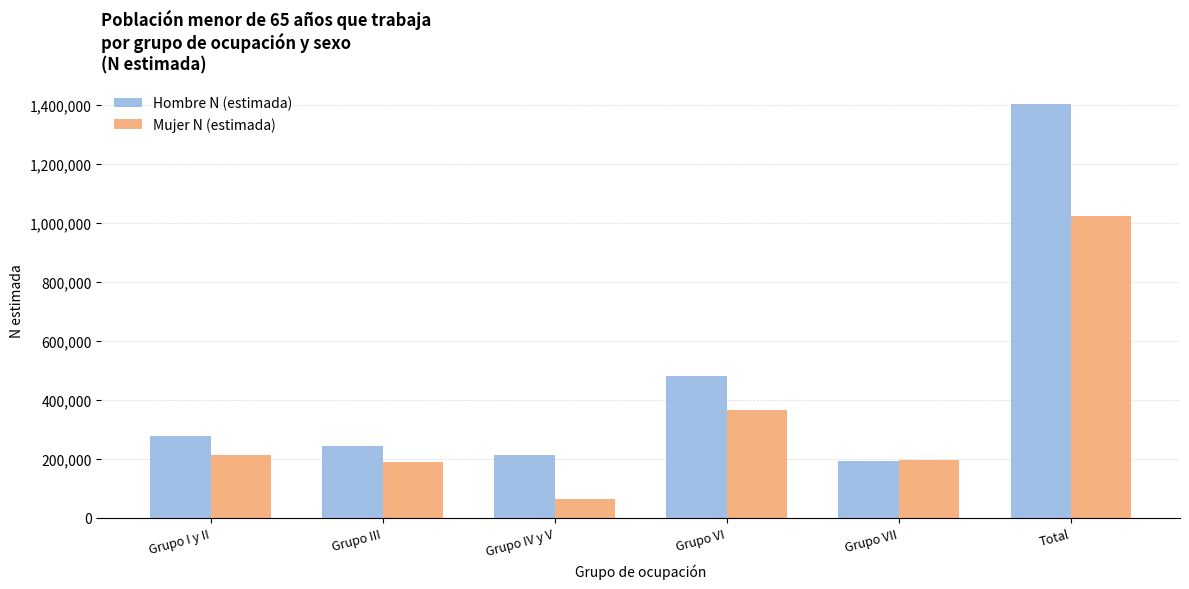

At which category is the sum across all series the highest?

Total